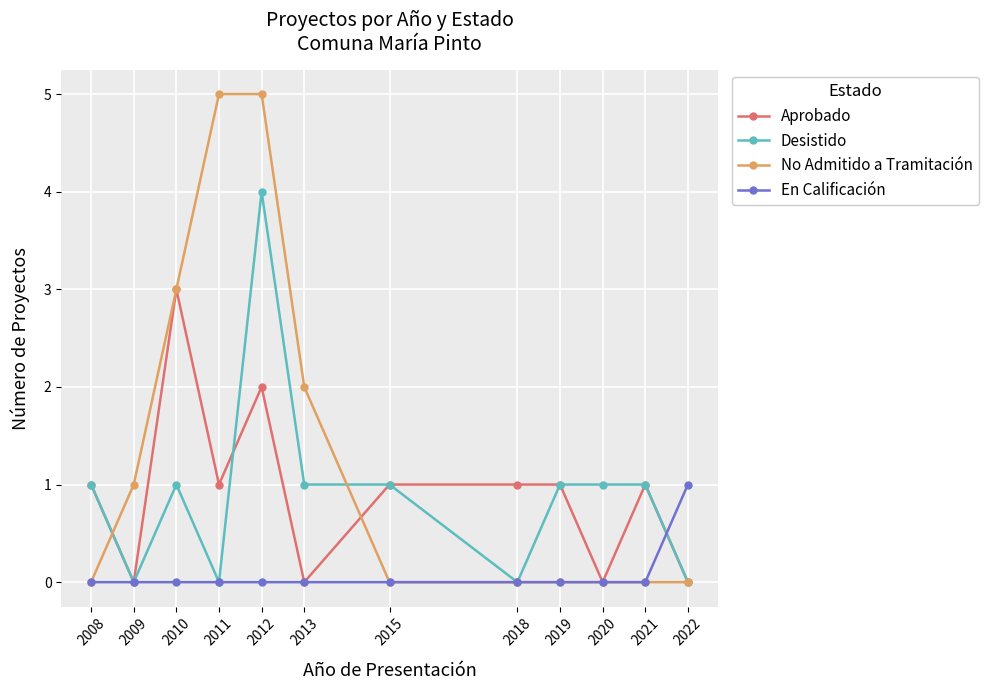

Is it true that En Calificación equals 0 at 2021?

True